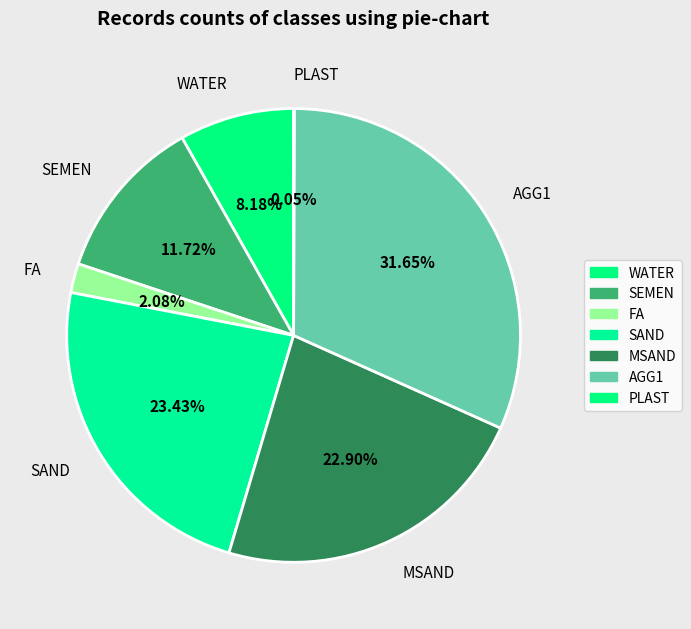

True or false: AGG1 accounts for 32% of the total.

True